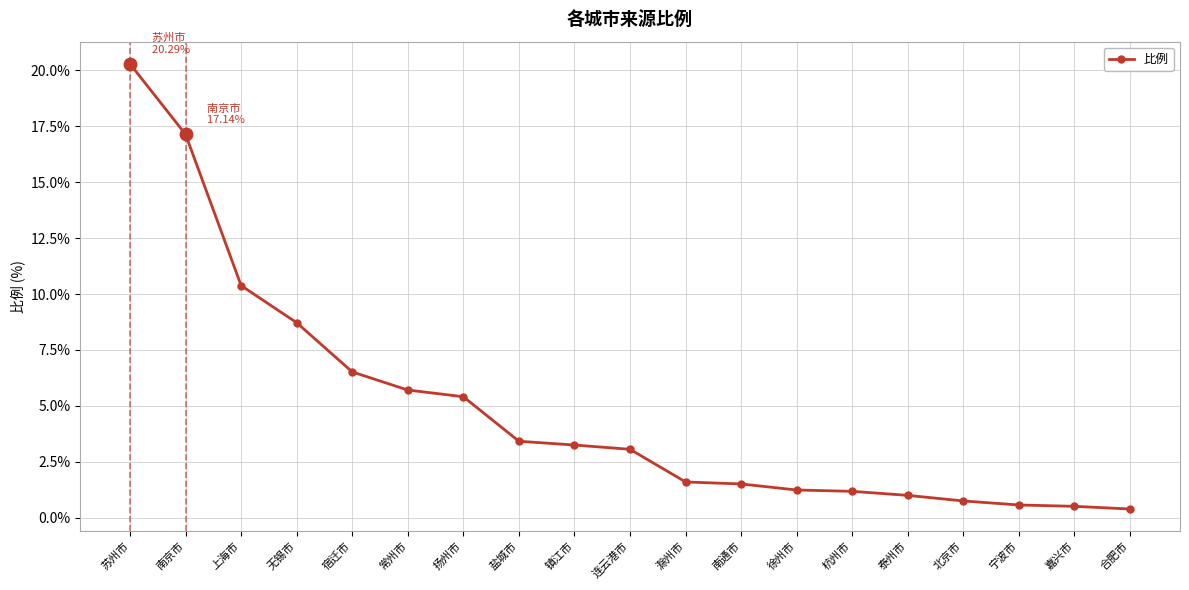

What is the average value?

4.9